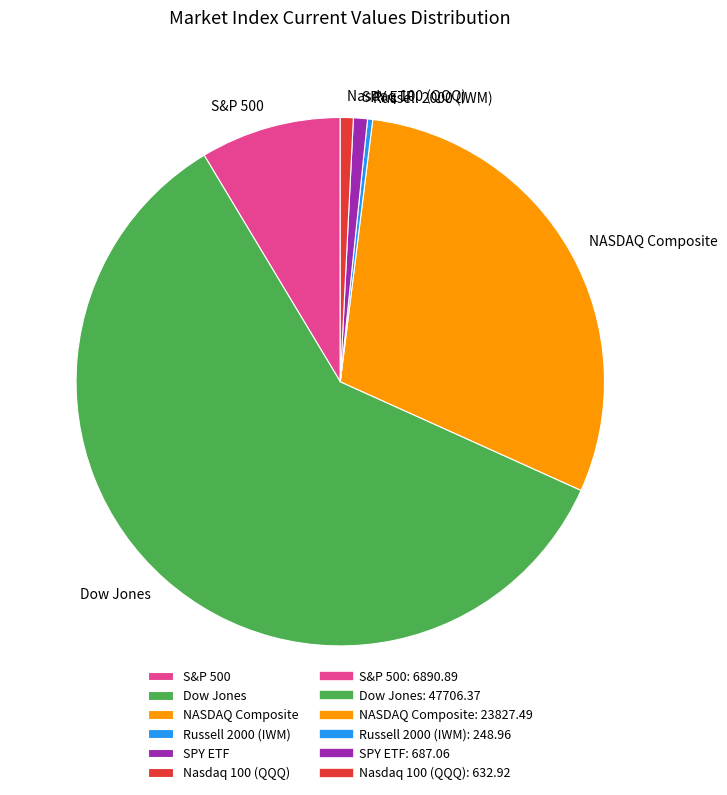

The Russell 2000 (IWM) slice represents 0% of the pie. True or false?

True